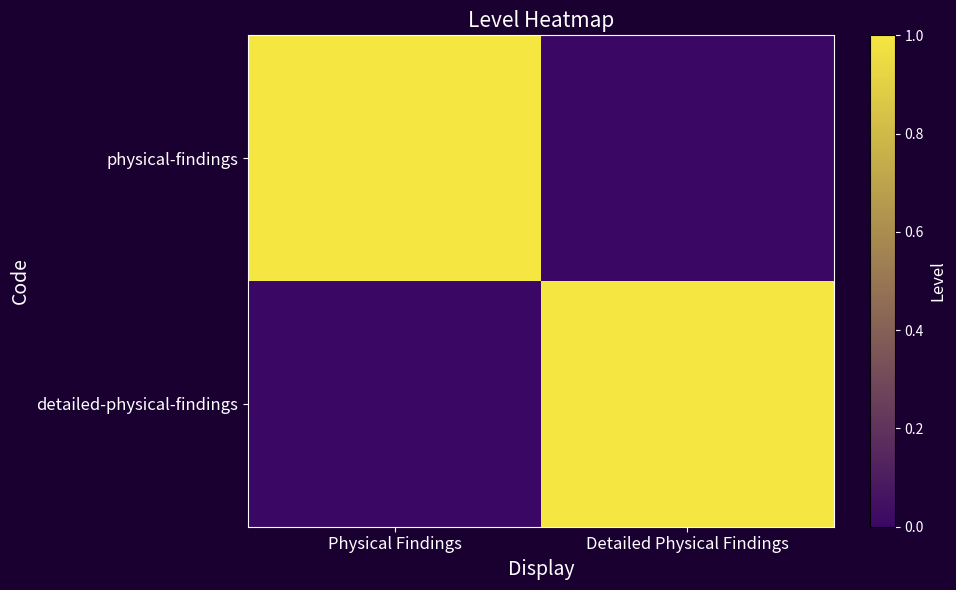

Which series changed the most between Physical Findings and Detailed Physical Findings?

physical-findings